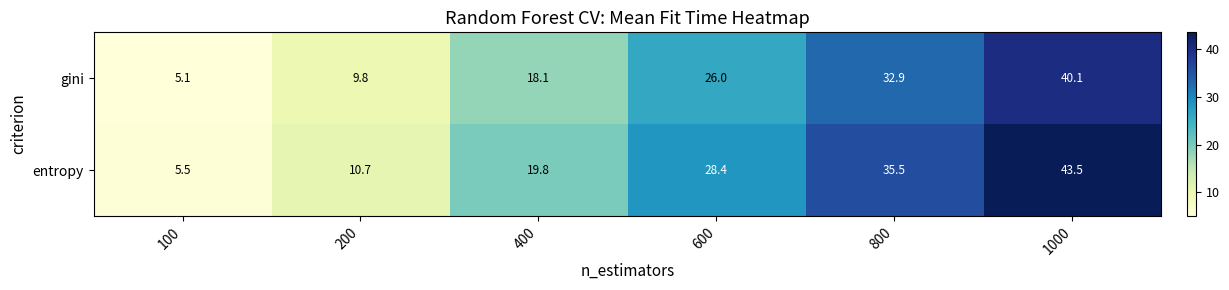

Which series has the largest total across all categories?

entropy